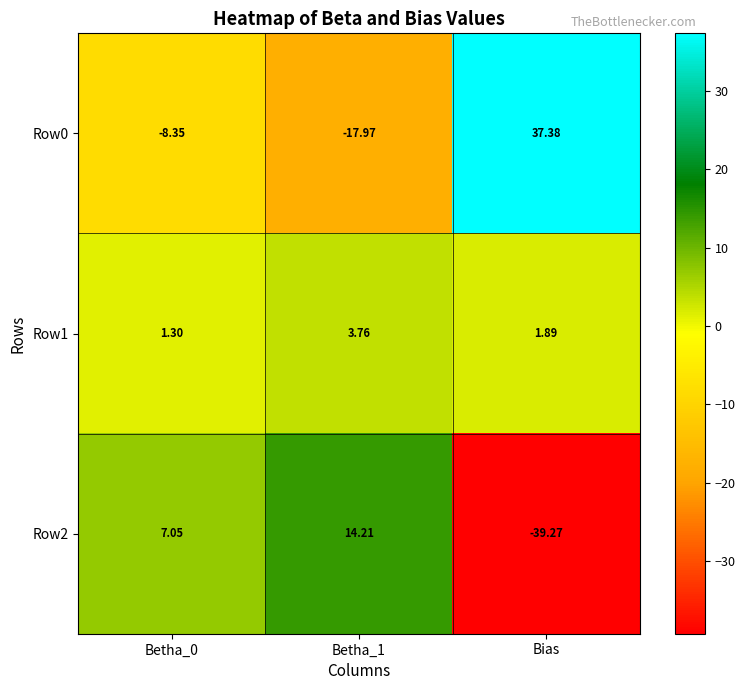

How many values in Row2 are below zero?

1